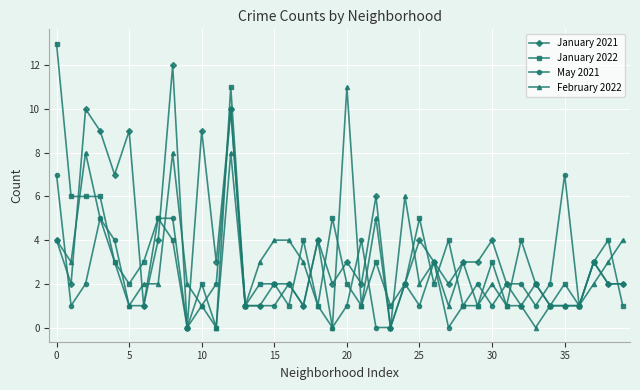

What is the maximum value shown in the chart?

13